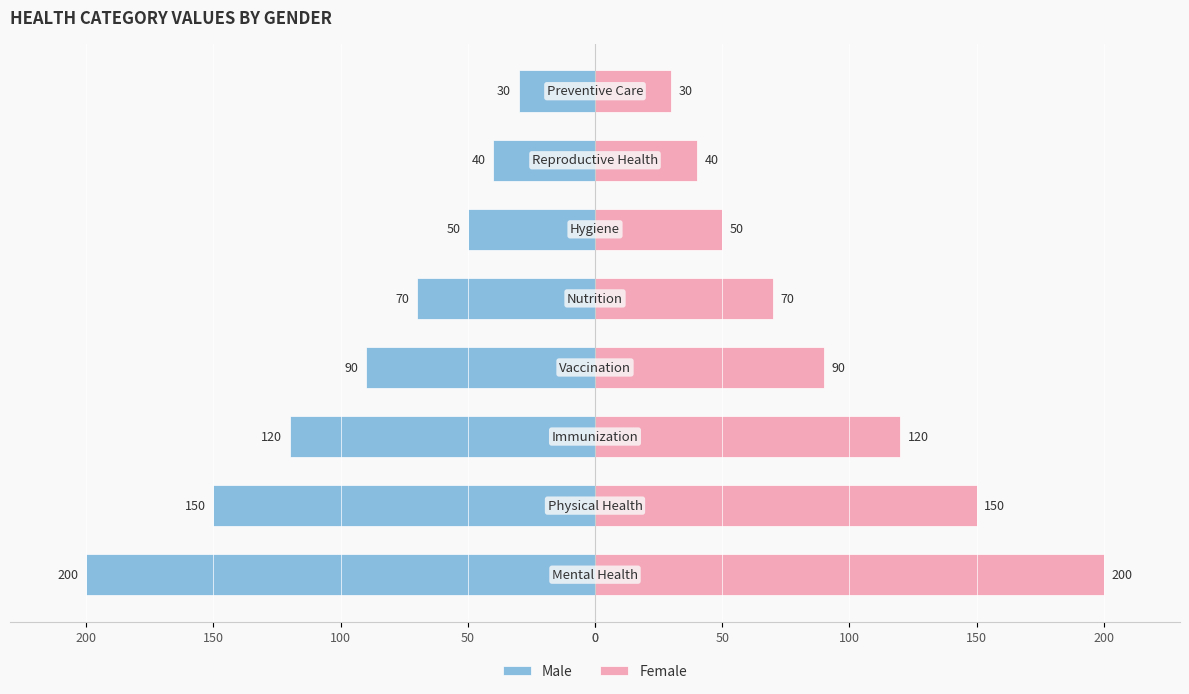

What is the difference between the second highest and second lowest values in the Male series?

110